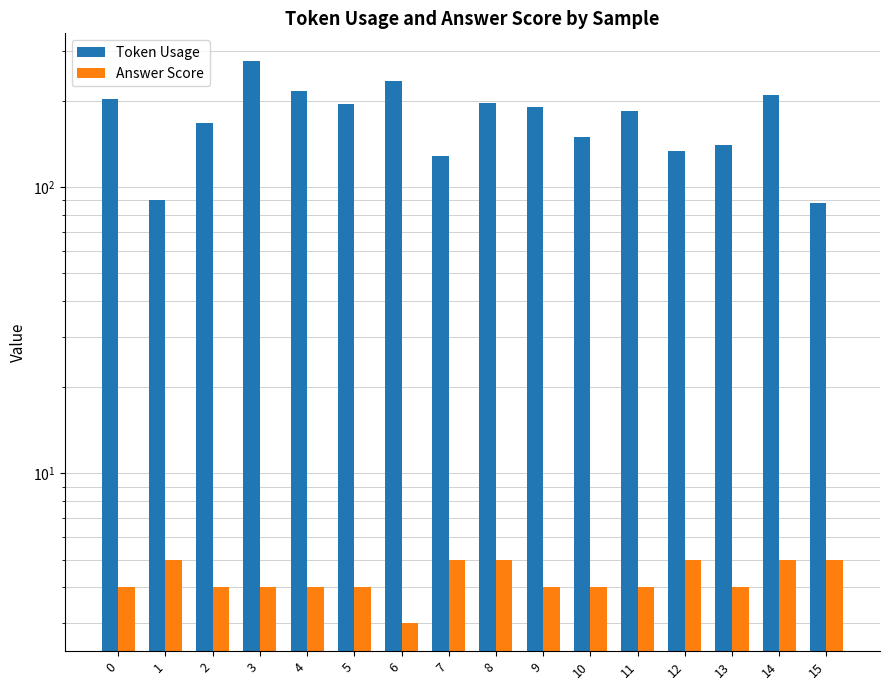

What is the highest value of the Answer Score series?

5